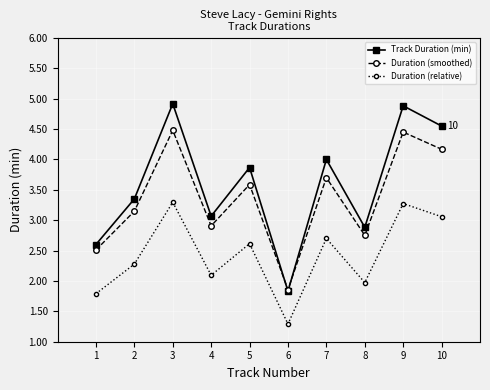

At which label does Duration (smoothed) reach its minimum?

6